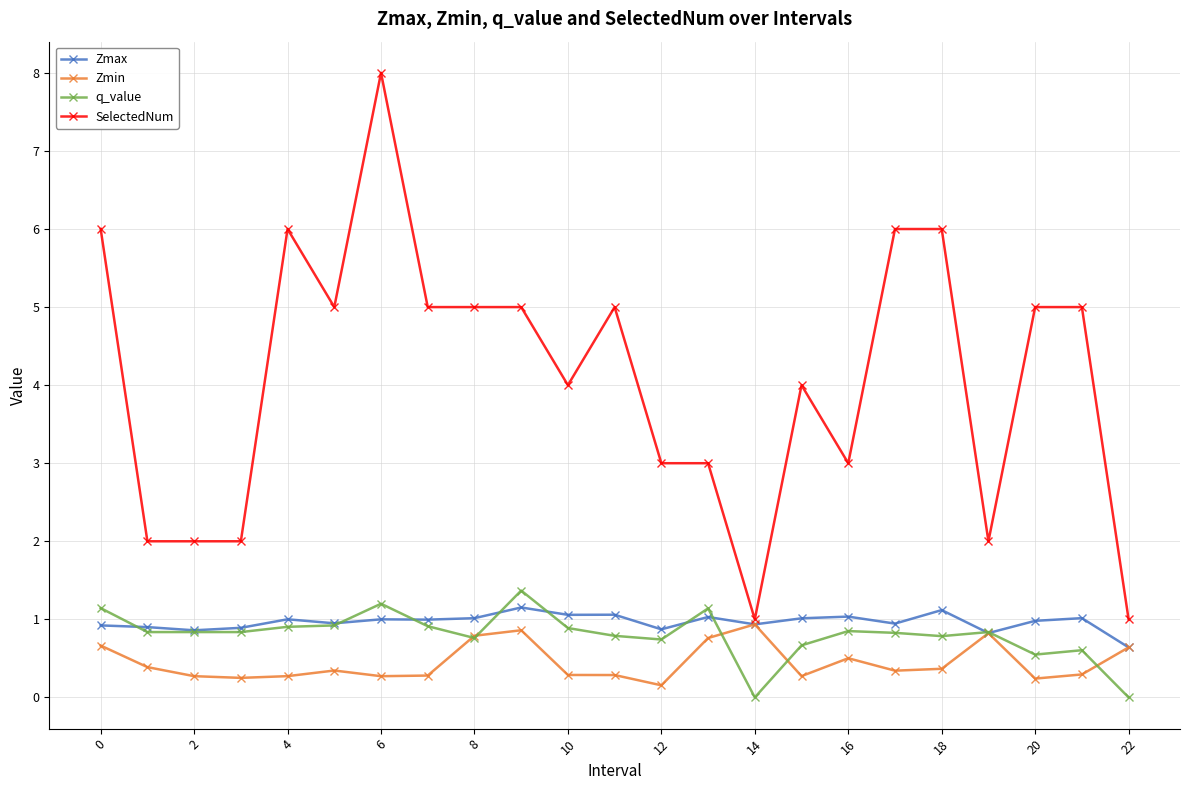

Which series has the largest total across all categories?

SelectedNum